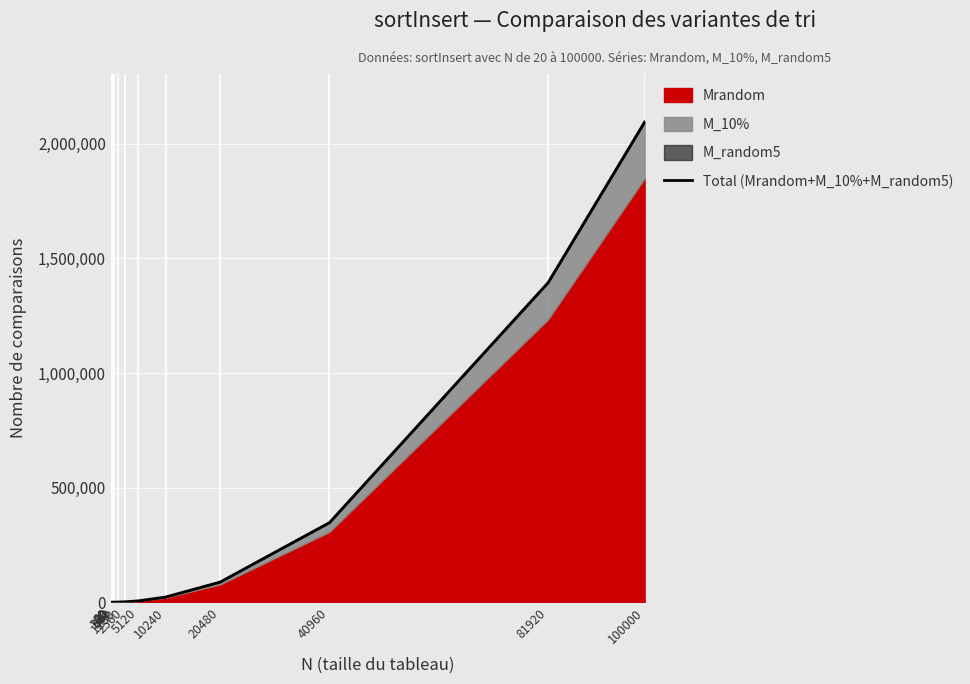

What is the maximum value shown in the chart?

2095551